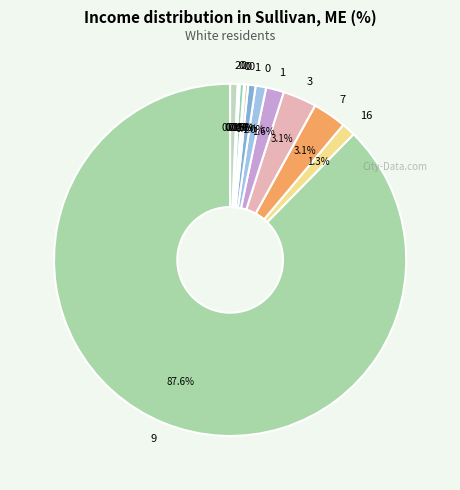

To the nearest percent, what is the difference between the largest and smallest slice percentages?

88%